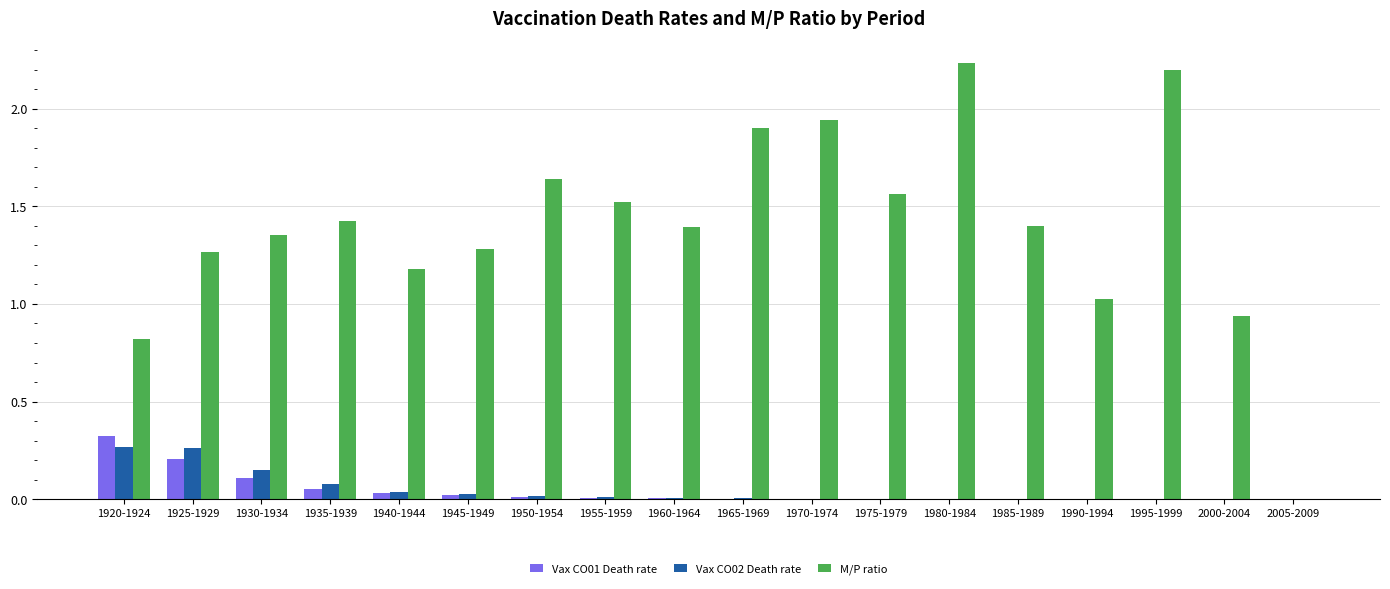

Which series has the largest range (max minus min)?

M/P ratio